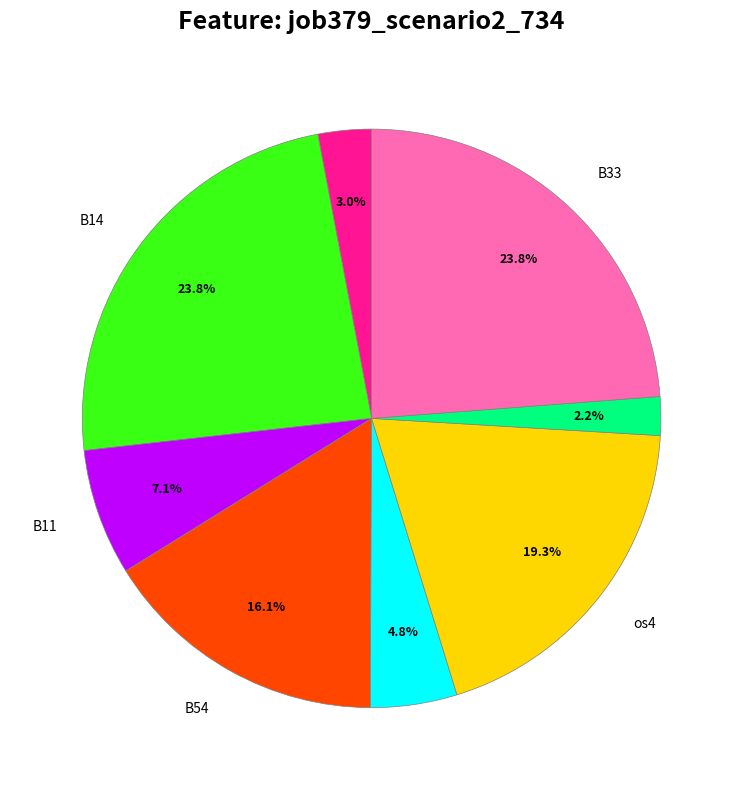

Does any single category account for the majority?

No